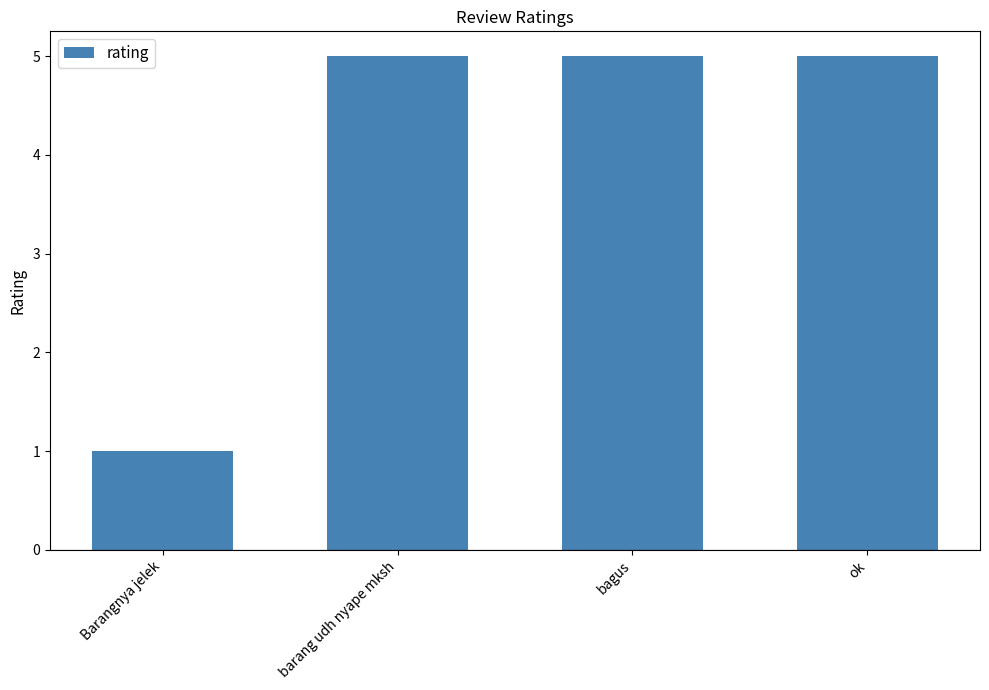

What is the maximum value shown in the chart?

5